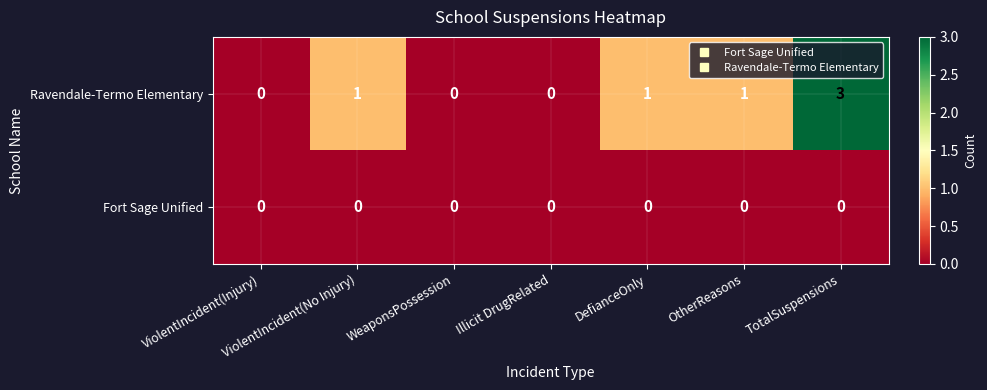

Between ViolentIncident(Injury) and OtherReasons, which series saw the biggest shift?

Ravendale-Termo Elementary